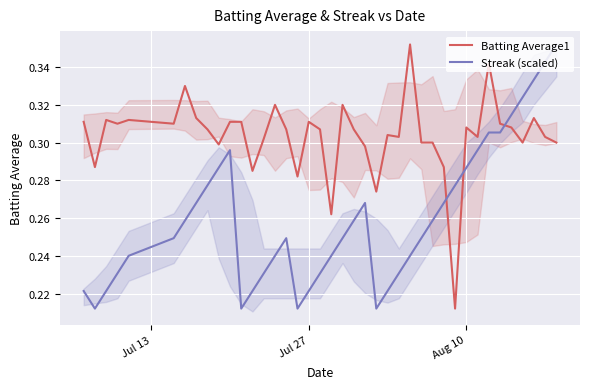

How many interior local valleys does the Batting Average1 series have?

12